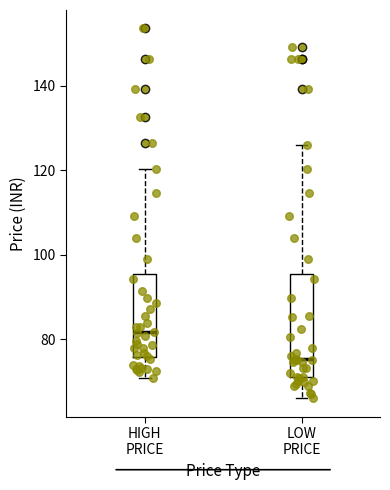

Comparing the boxes themselves (not the whiskers), which one is the tallest?

LOW PRICE